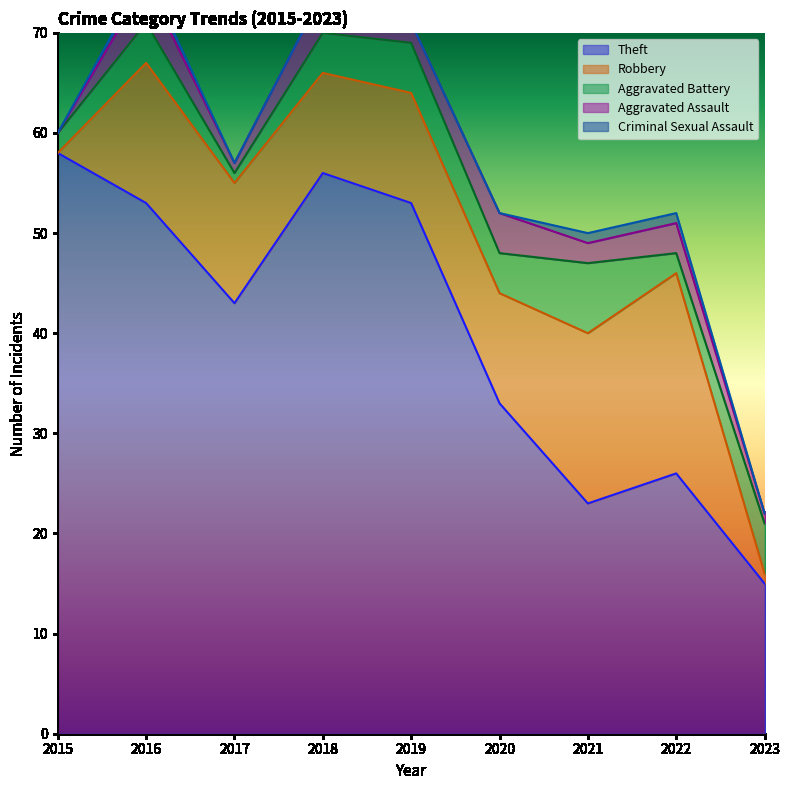

True or false: Theft and Robbery cross at least once.

False